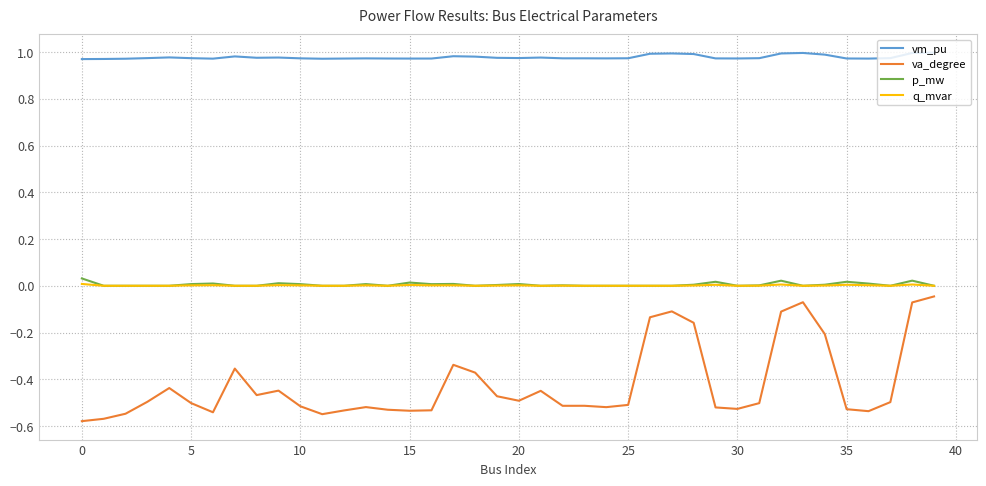

How many lines are shown in the chart?

4